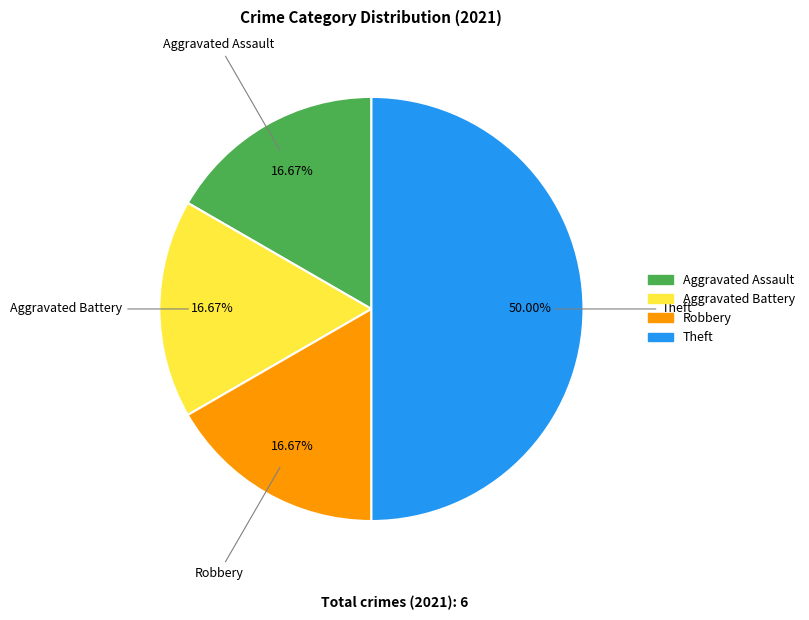

Is it true that Robbery is 32% of the pie?

False